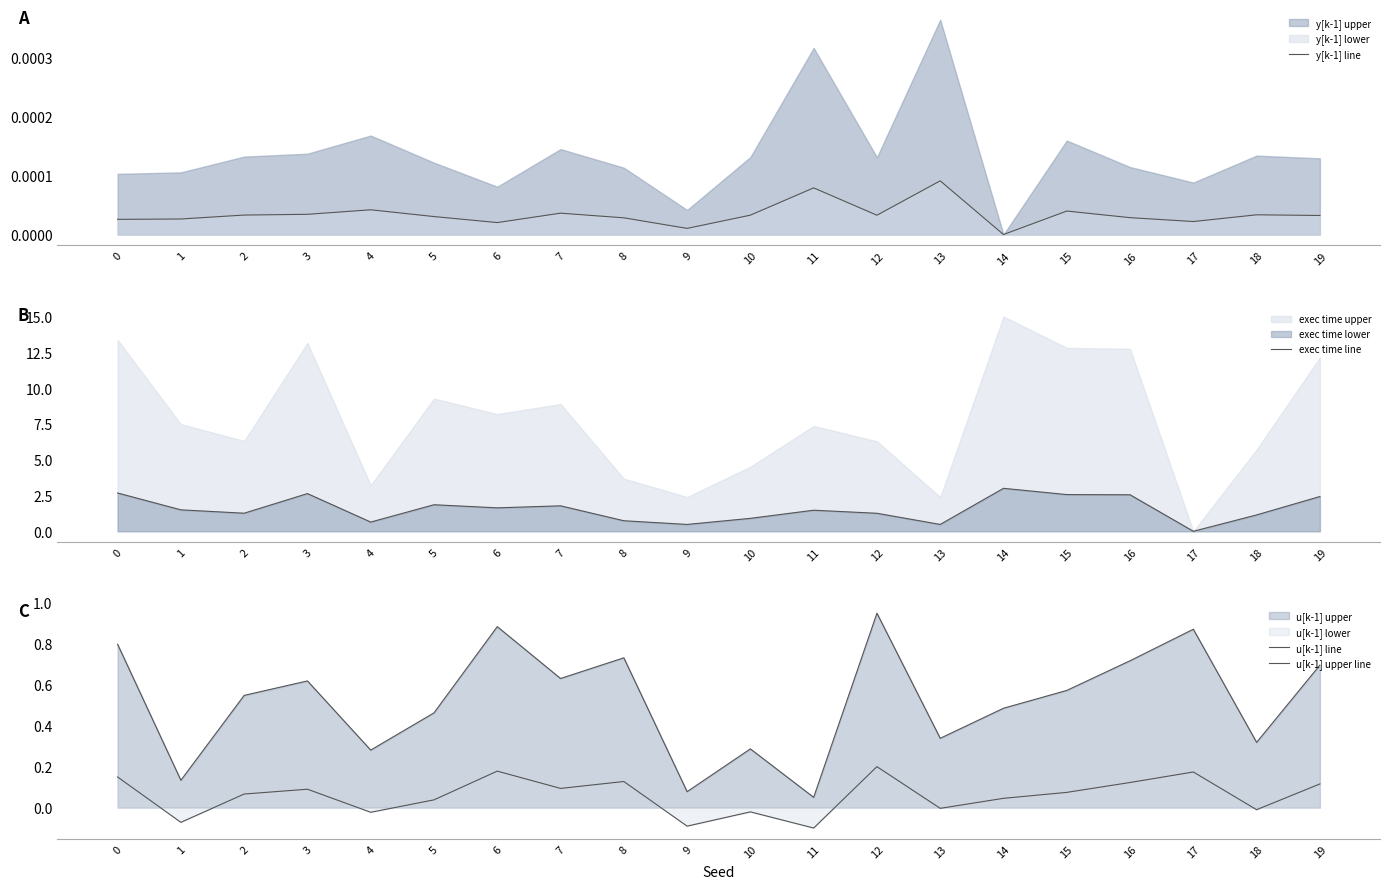

What is the maximum value for exec time line?

3.0